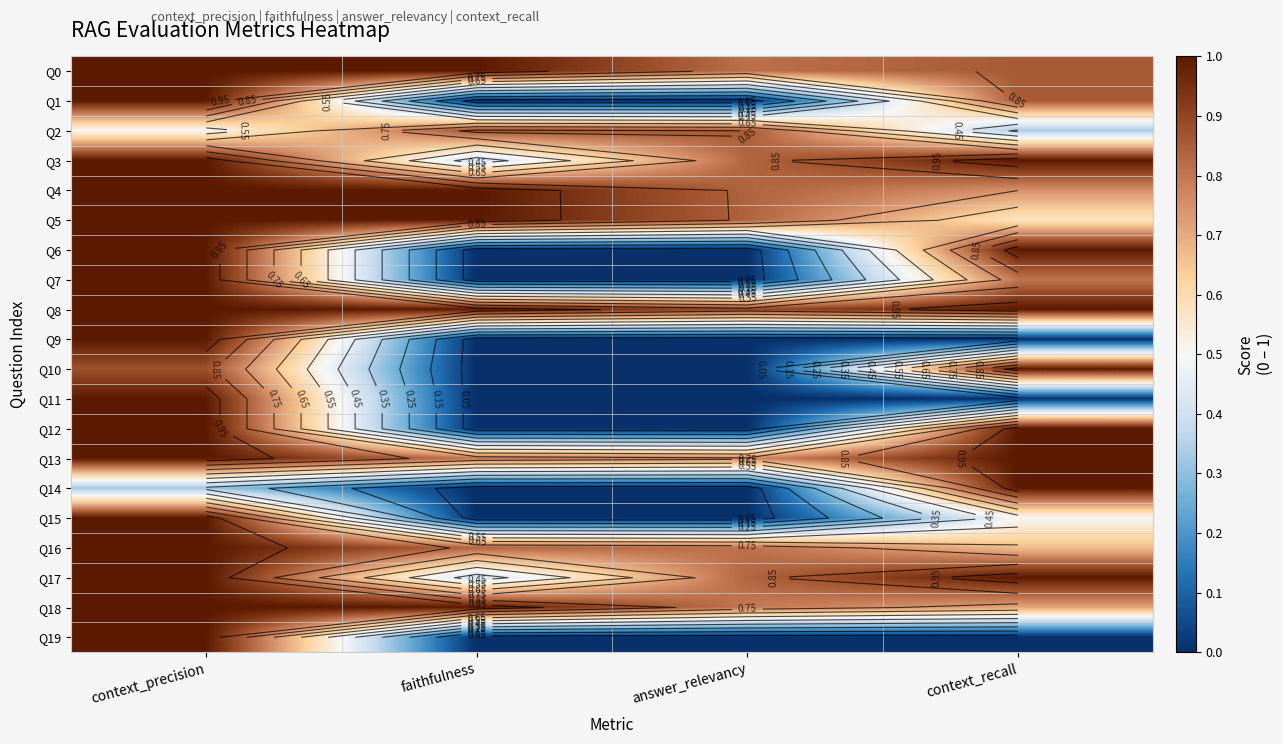

The Q7 series shows -0.4 at answer_relevancy. True or false?

False